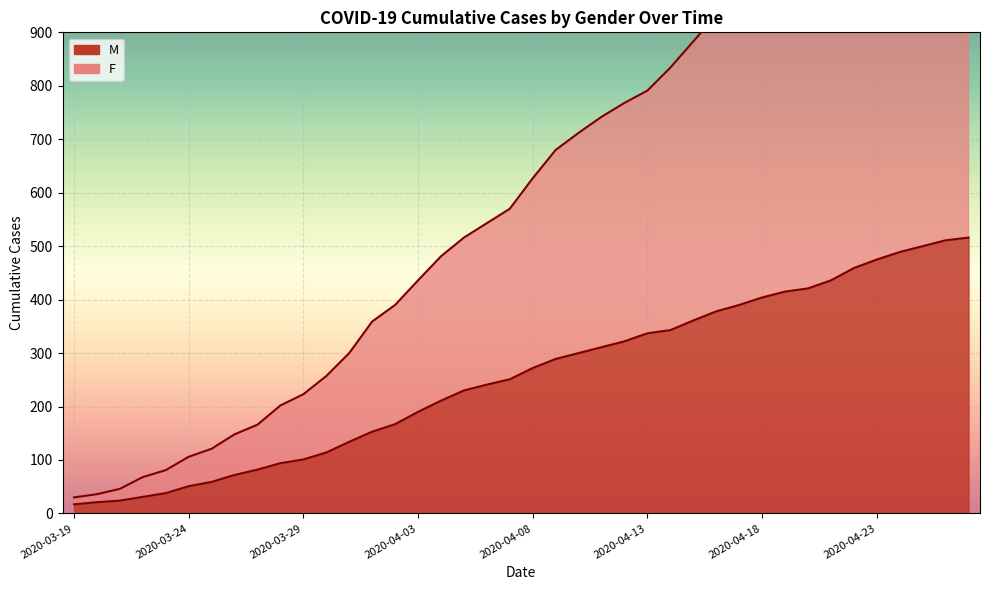

True or false: F and M cross at least once.

False